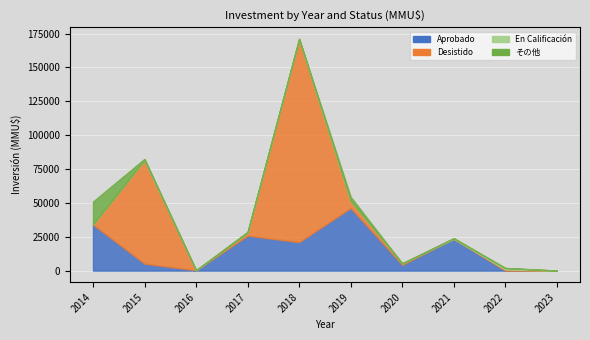

Reading left to right, list all the values displayed in this chart.

Aprobado: 2014=34000	2015=5134	2016=263	2017=25824	2018=21000	2019=46235	2020=4250	2021=23513	2022=0	2023=0
Desistido: 2014=0	2015=76512	2016=0	2017=2300	2018=150040	2019=5295	2020=1100	2021=0	2022=850	2023=0
En Calificación: 2014=0	2015=0	2016=0	2017=0	2018=0	2019=0	2020=0	2021=380	2022=1050	2023=25
その他: 2014=17000	2015=900	2016=0	2017=574	2018=40	2019=3000	2020=0	2021=0	2022=0	2023=0